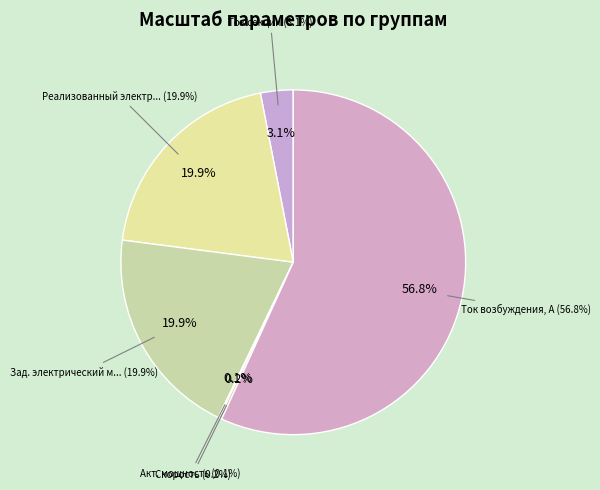

Approximately how many times larger is the value at Зад. электрический момент compared to Акт. мощность?

192.0